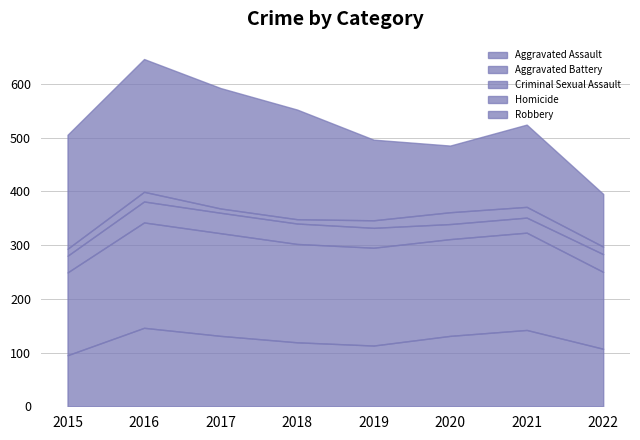

True or false: Aggravated Battery has more than 0 points higher than both neighbors.

True